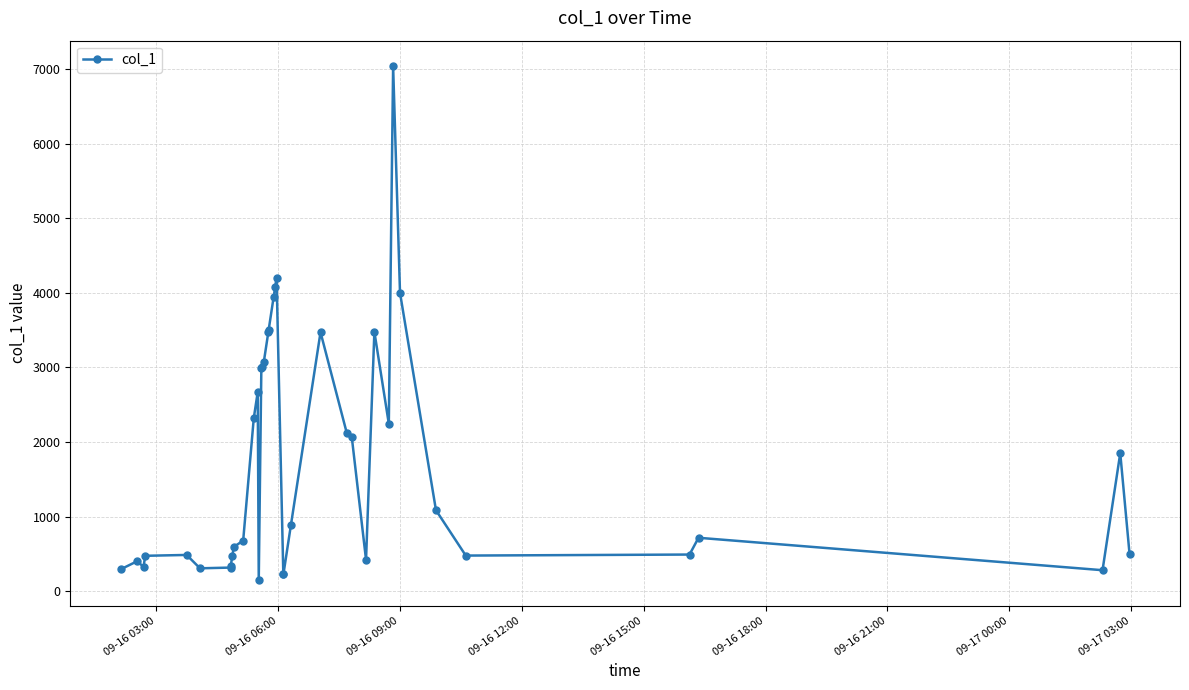

What is the difference between the maximum and minimum values?

6886.6